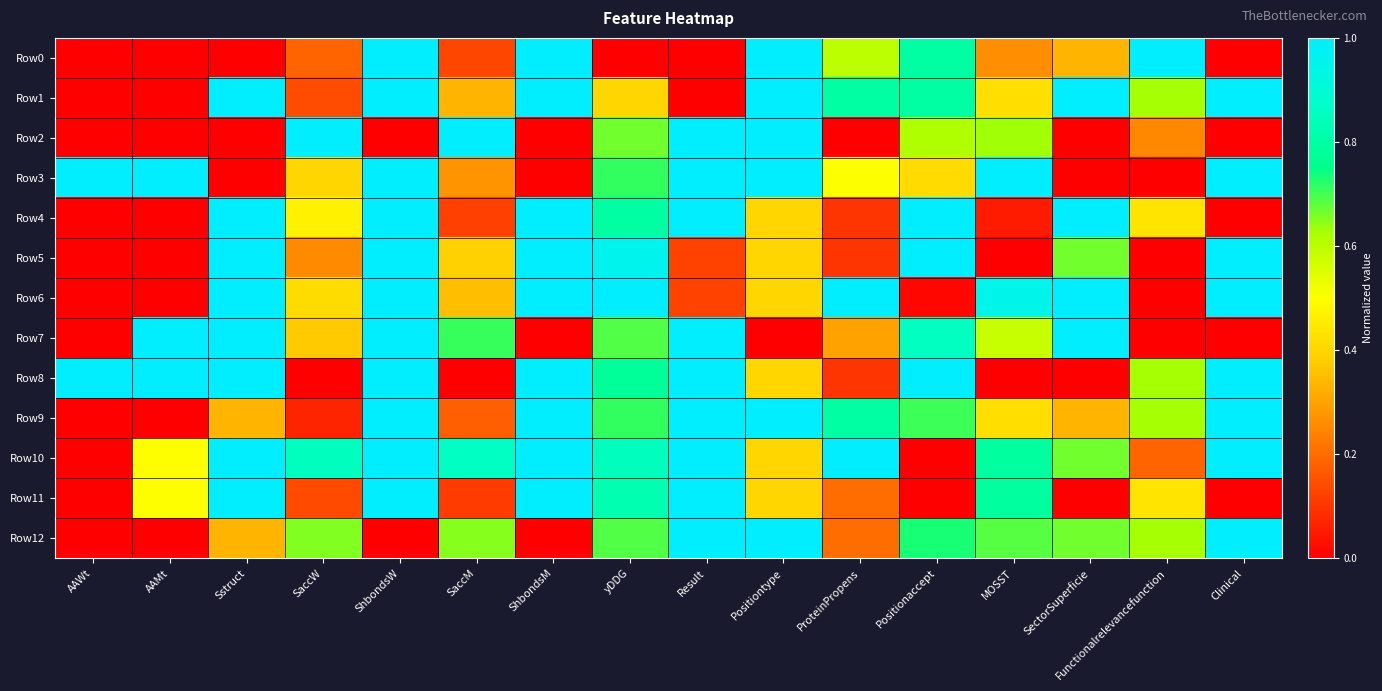

What is the sum of the Row6 values at Result and yDDG?

1.1